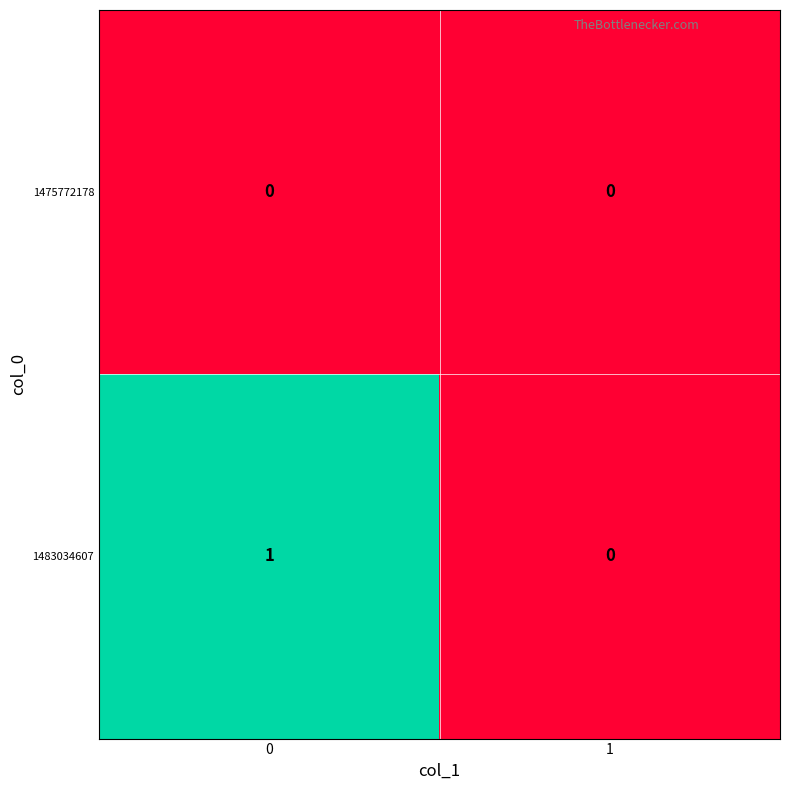

How many categories are shown in the chart?

2